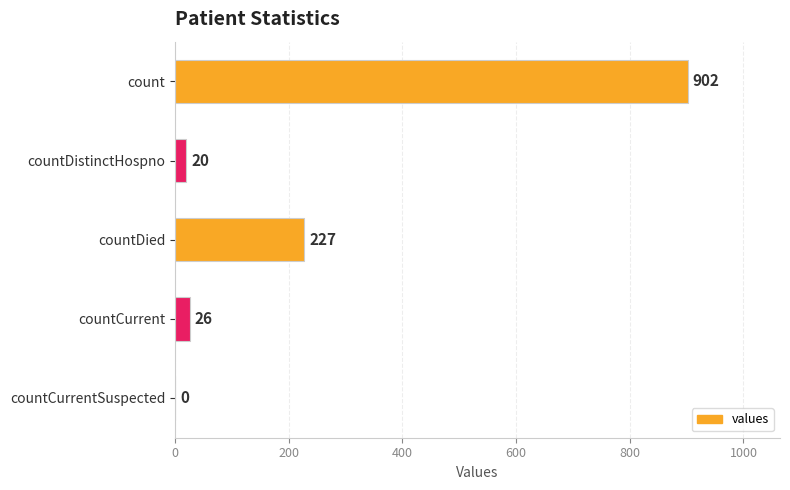

What is the sum of all values?

1175